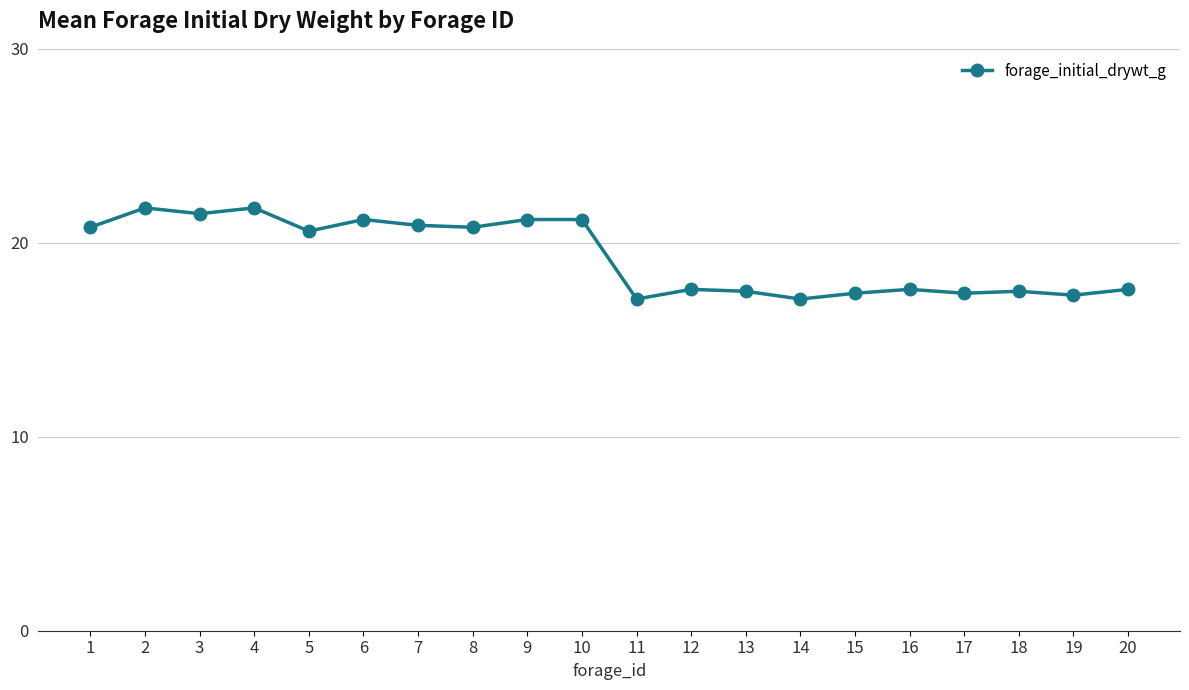

What is the minimum value shown in the chart?

17.1